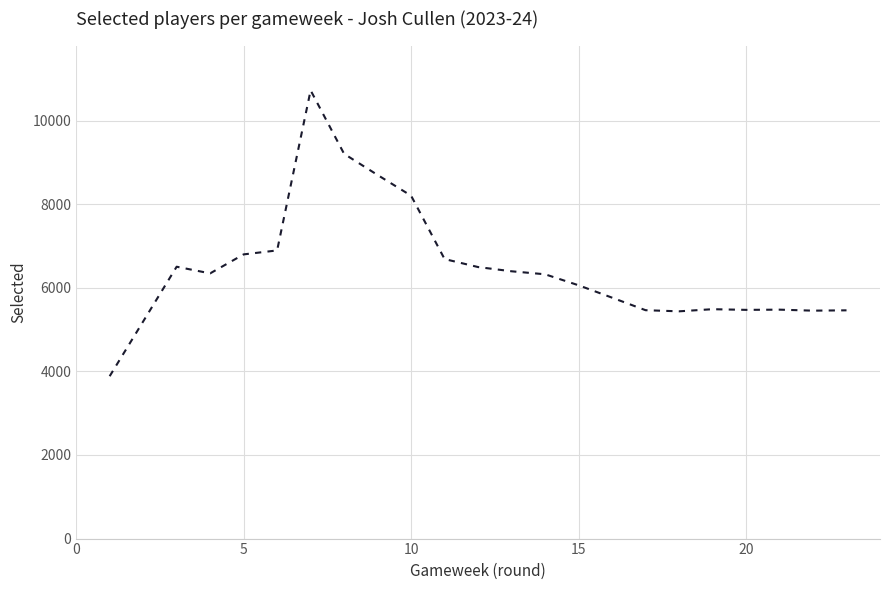

What is the value of the 11th point from the left?

6344